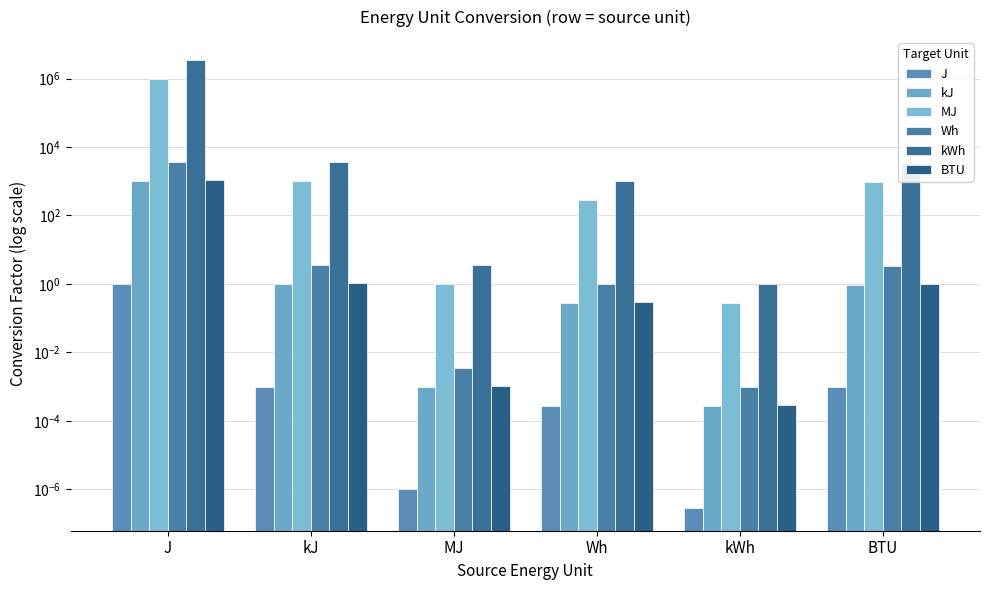

How many values in the kWh series exceed 3412?

3